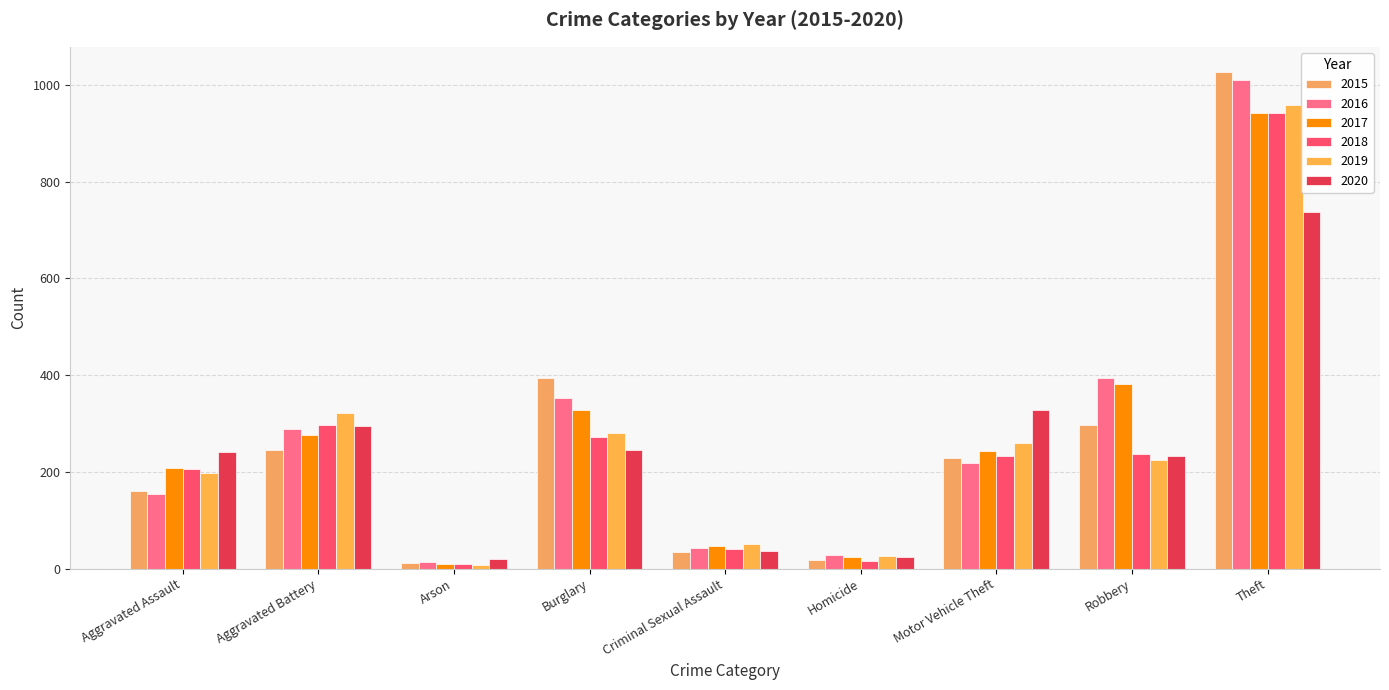

Which series changed the most between Criminal Sexual Assault and Theft?

2015